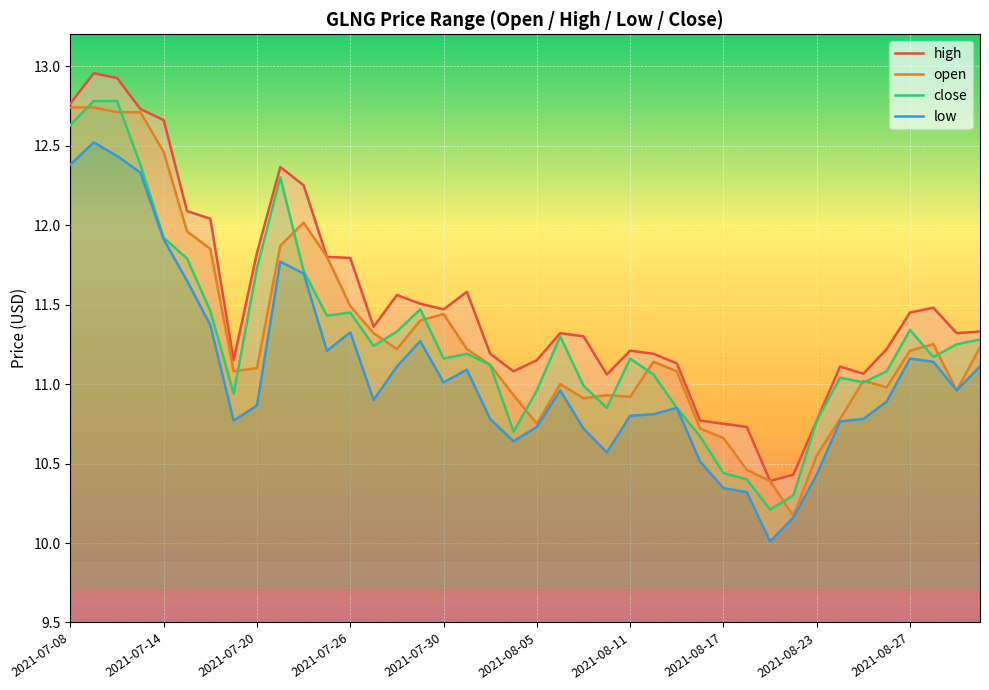

What value does the high series have at 19?

11.1